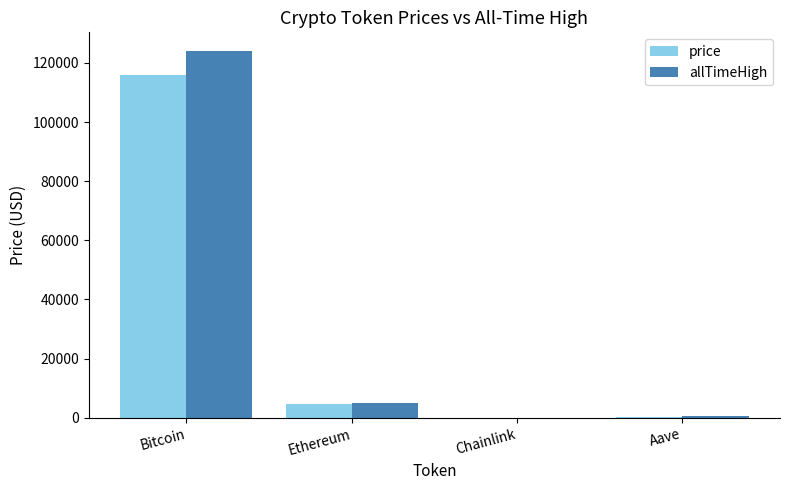

How many groups of bars are there?

4